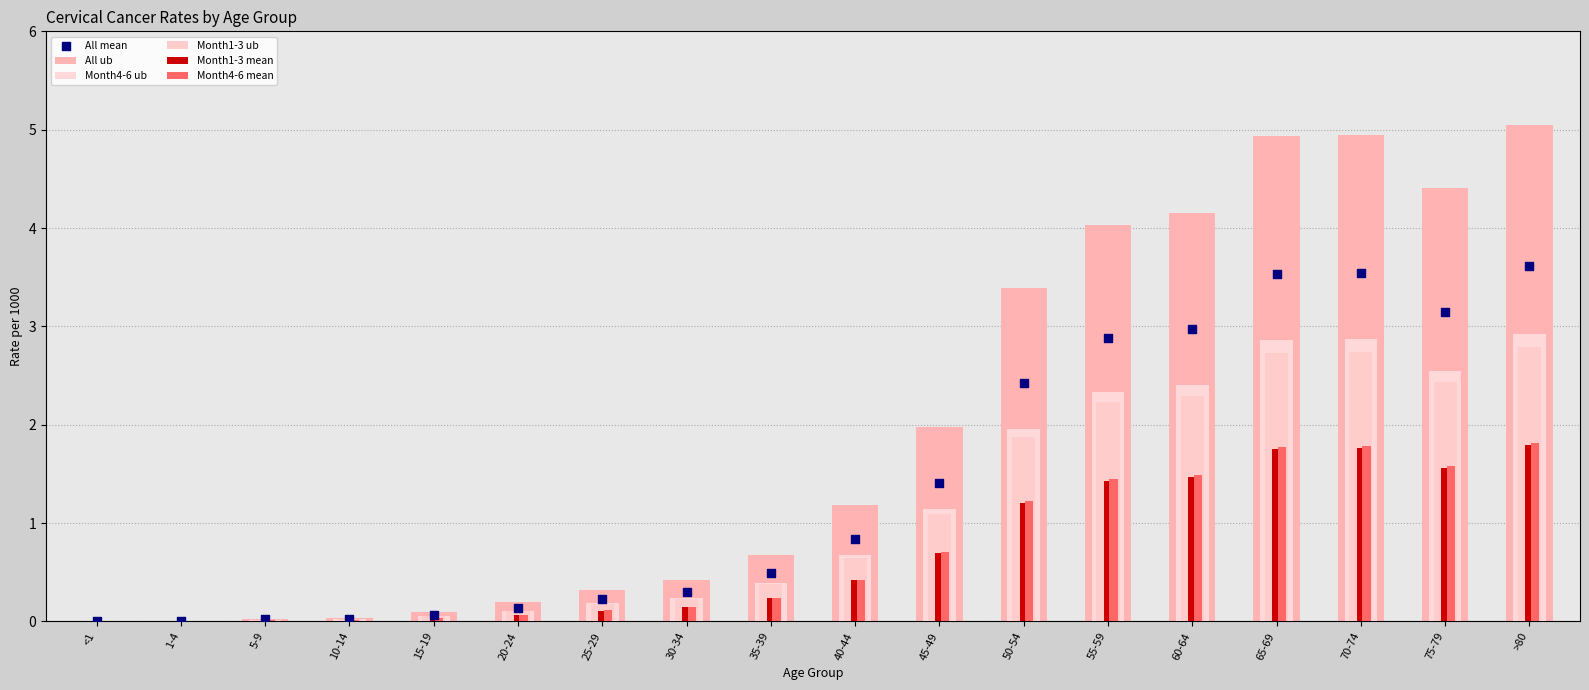

What is the total value across all series at 25-29?

1.1